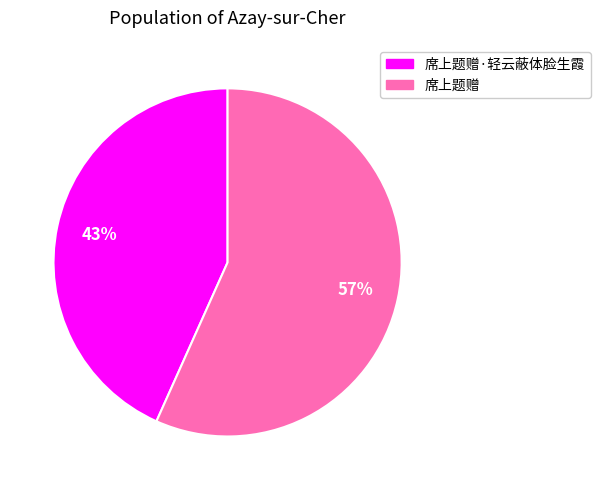

Is there any slice that represents more than half of the pie?

Yes